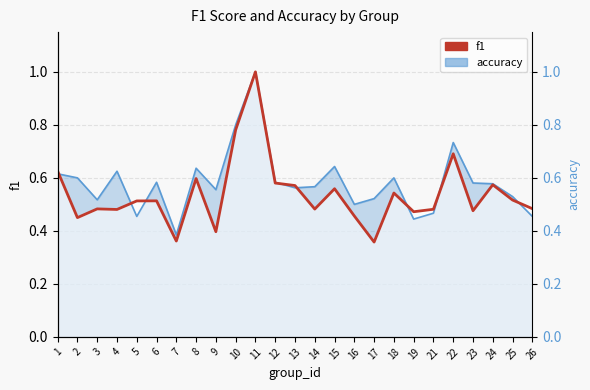

True or false: there are more than 0 points higher than both neighbors.

True